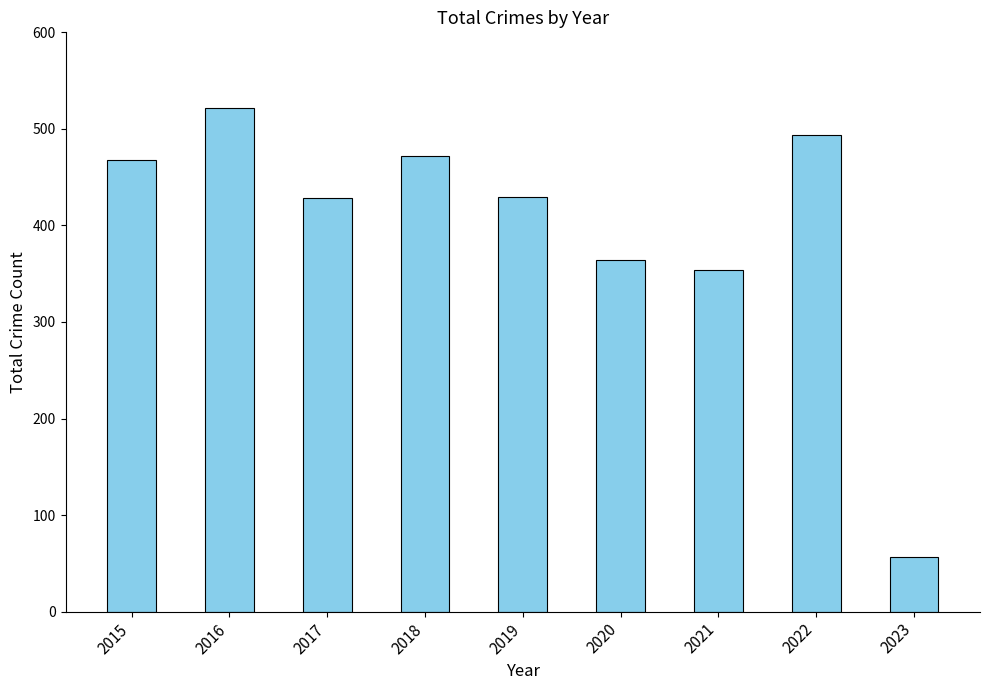

Are the bars horizontal?

No